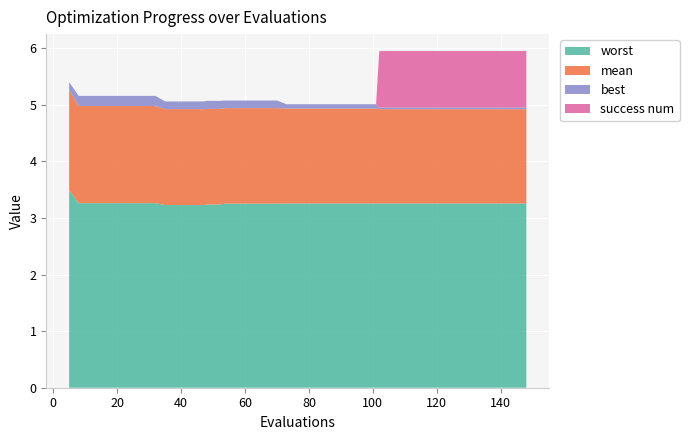

Reading right to left, list all the values displayed in this chart.

worst: 3.3	3.3	3.3	3.3	3.3	3.3	3.3	3.3	3.3	3.3	3.3	3.3	3.3	3.3	3.3	3.3	3.3	3.3	3.3	3.3	3.3	3.3	3.3	3.3	3.3	3.3	3.2	3.2	3.2	3.2	3.2	3.2	3.3	3.3	3.3	3.3	3.3	3.3	3.3	3.5
mean: 1.7	1.7	1.7	1.7	1.7	1.7	1.7	1.7	1.7	1.7	1.7	1.7	1.7	1.7	1.7	1.7	1.7	1.7	1.7	1.7	1.7	1.7	1.7	1.7	1.7	1.7	1.7	1.7	1.7	1.7	1.7	1.7	1.7	1.7	1.7	1.7	1.7	1.7	1.7	1.8
best: 0.0	0.0	0.0	0.0	0.0	0.0	0.0	0.0	0.0	0.0	0.0	0.0	0.0	0.1	0.1	0.1	0.1	0.1	0.1	0.1	0.1	0.1	0.1	0.1	0.1	0.1	0.1	0.1	0.1	0.1	0.1	0.1	0.2	0.2	0.2	0.2	0.2	0.2	0.2	0.1
success num: 1.0	1.0	1.0	1.0	1.0	1.0	1.0	1.0	1.0	1.0	1.0	1.0	1.0	0.0	0.0	0.0	0.0	0.0	0.0	0.0	0.0	0.0	0.0	0.0	0.0	0.0	0.0	0.0	0.0	0.0	0.0	0.0	0.0	0.0	0.0	0.0	0.0	0.0	0.0	0.0